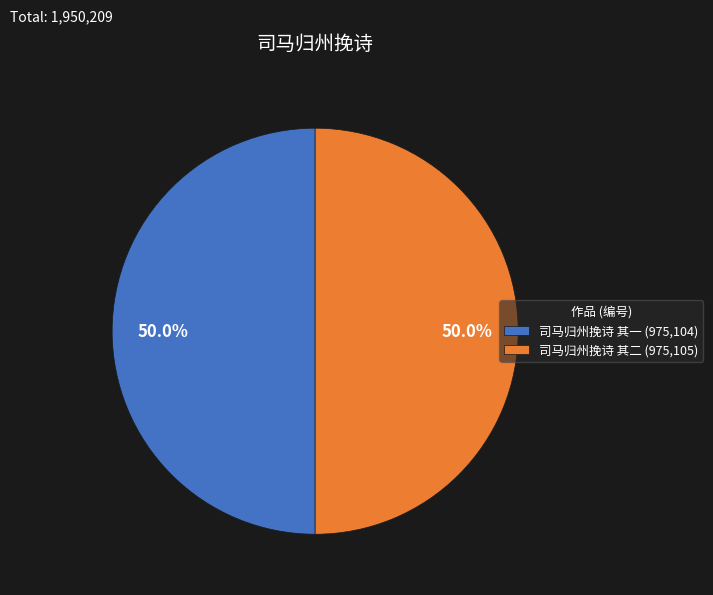

How many segments does this pie chart have?

2